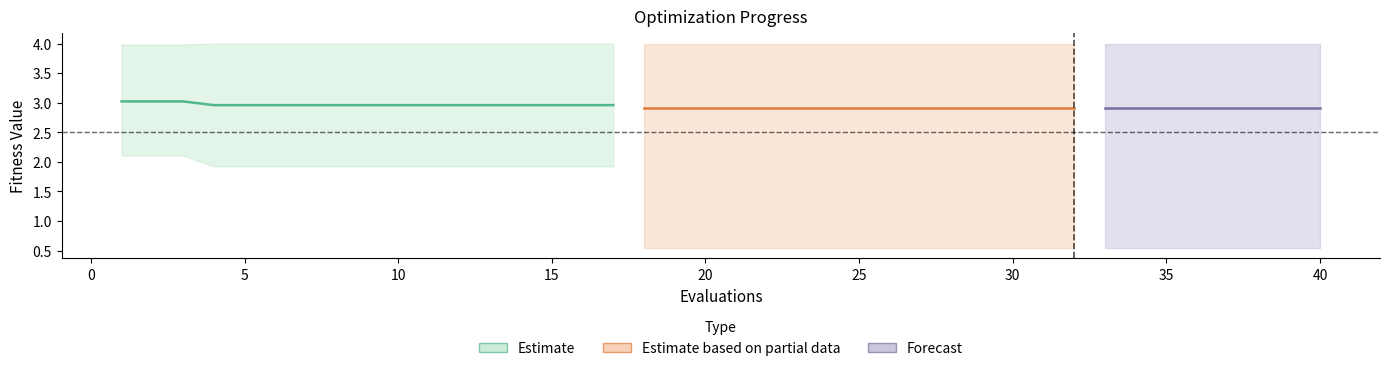

Which has a higher value, 31 or 16?

16